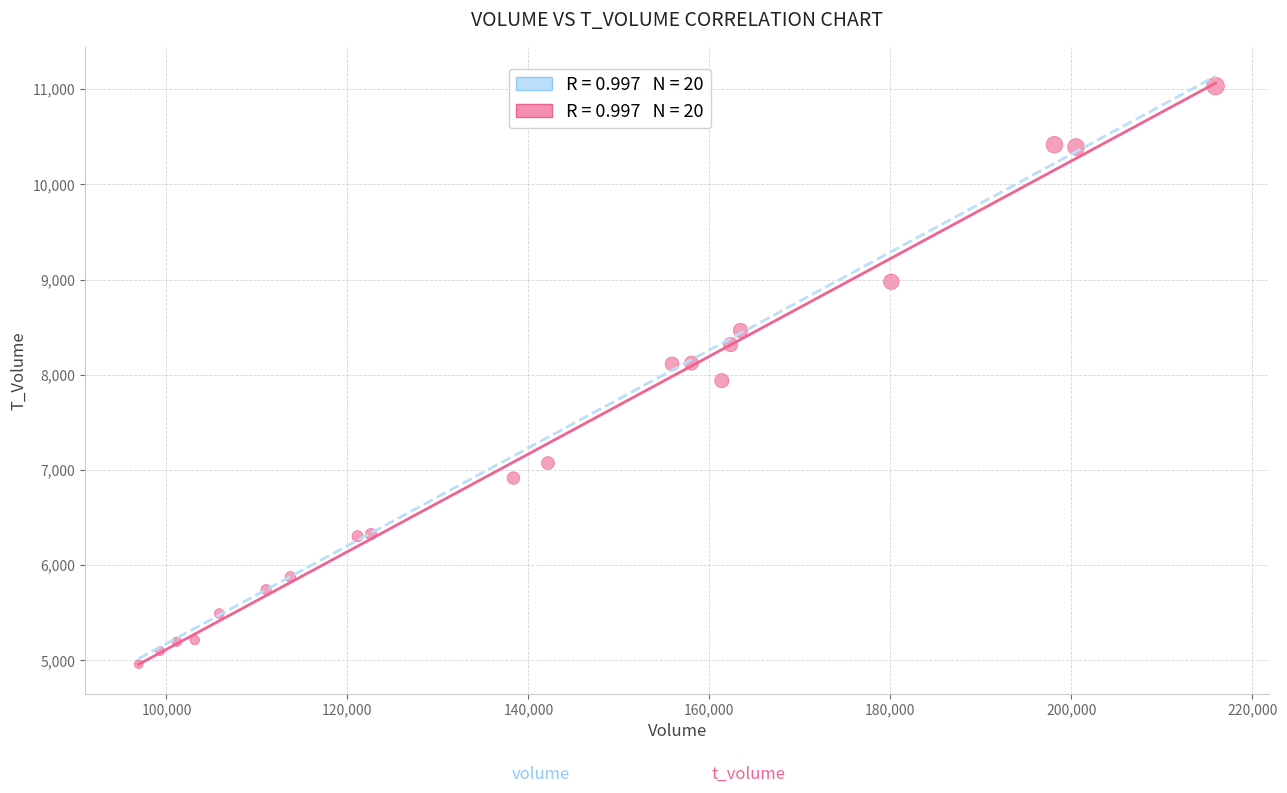

What is the range of Y values (max minus min)?

6071